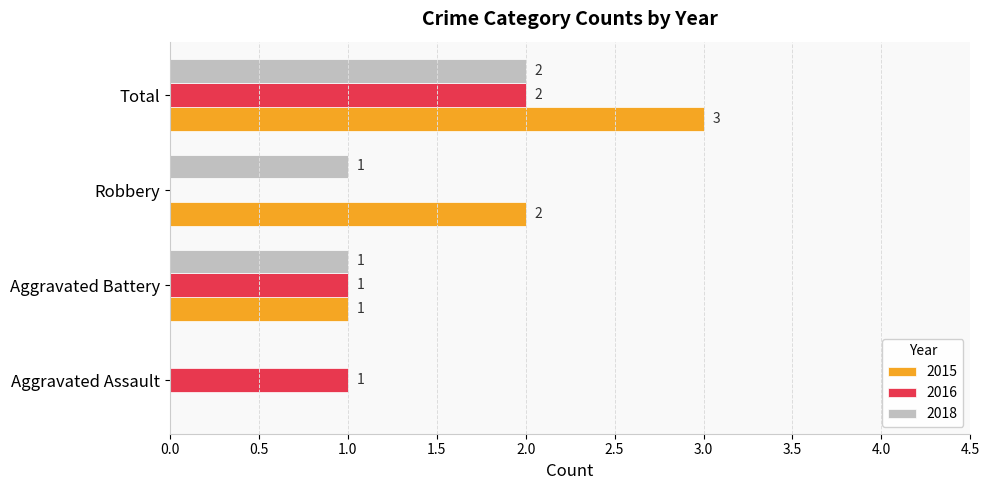

Which series changed the most between Aggravated Assault and Total?

2015